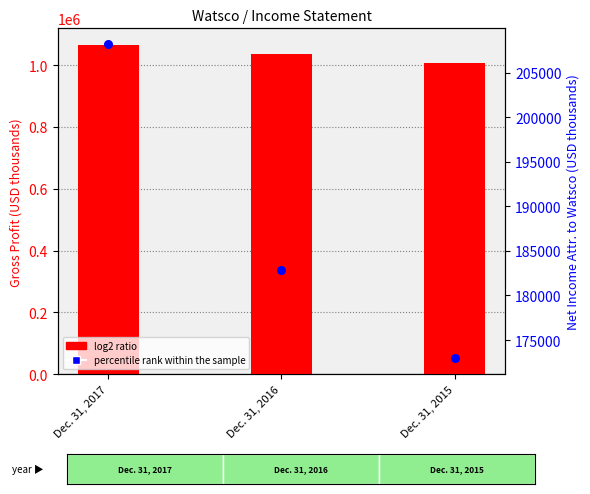

What are all the series names shown in the legend?

log2 ratio, percentile rank within the sample